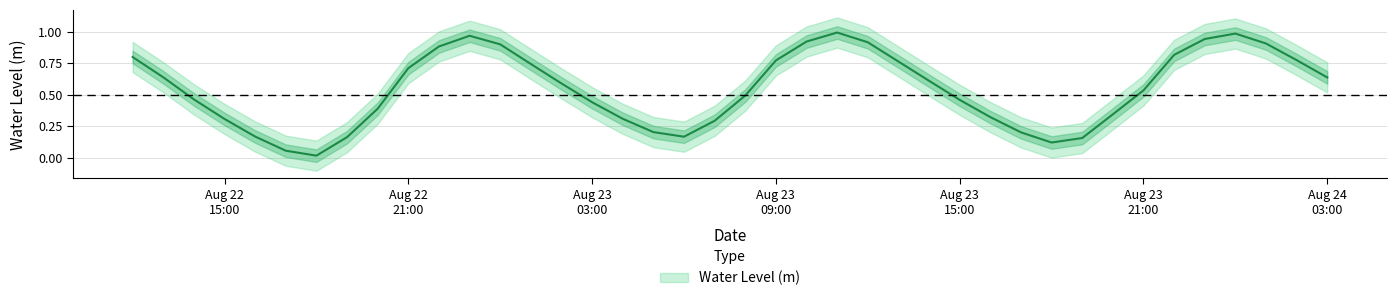

The value at Aug 24 03:00 is 0.6. True or false?

True